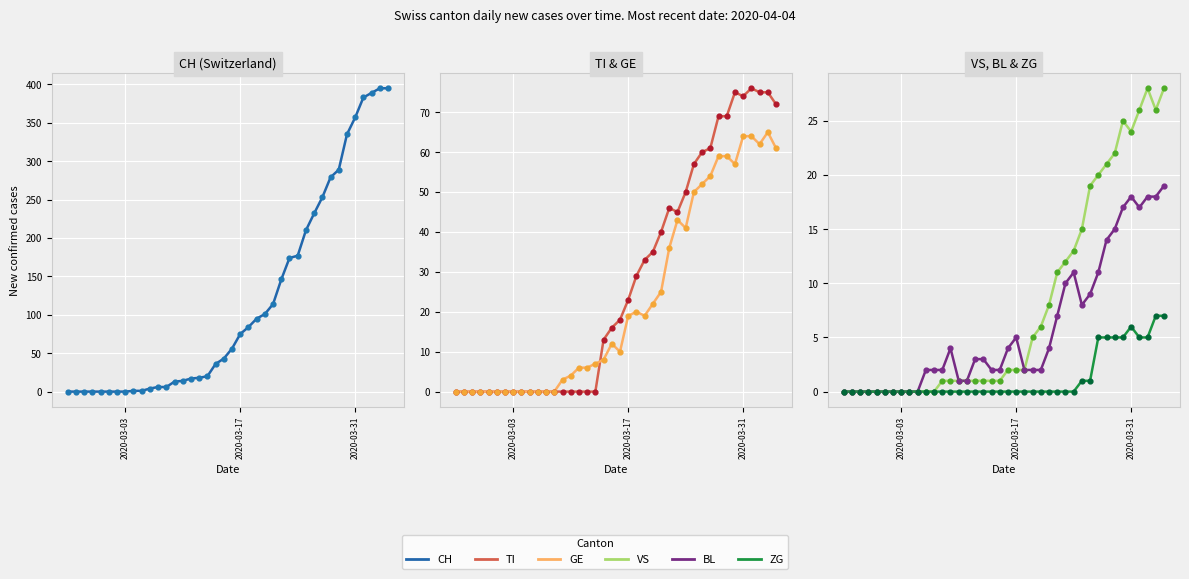

Which series has the largest total across all categories?

CH